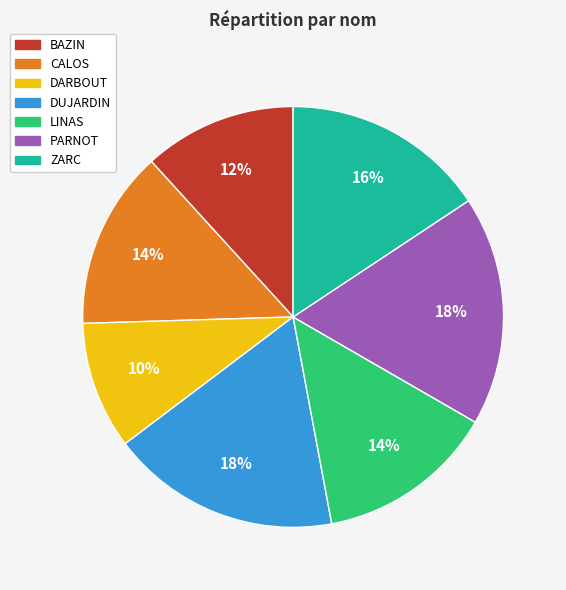

Between ZARC and BAZIN, which is larger?

ZARC